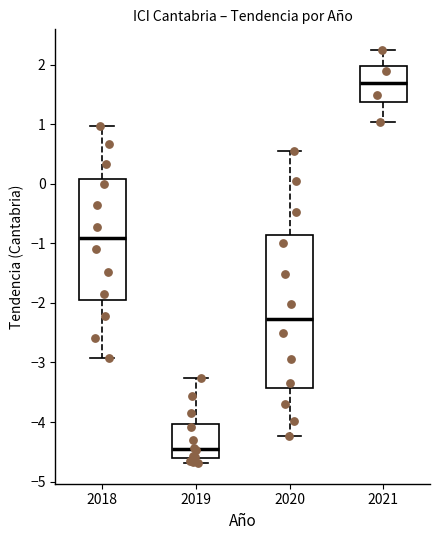

Reading left to right, read every box against the y-axis: the position of its median line, the range the box covers, and the ends of its whiskers. The values are not printed on the chart, so give them approximately, as read against the axis.

2018: median -0.9, box -1.9 to 0.1, whiskers -2.9 to 1.0
2019: median -4.5, box -4.6 to -4.0, whiskers -4.7 to -3.3
2020: median -2.3, box -3.4 to -0.9, whiskers -4.2 to 0.6
2021: median 1.7, box 1.4 to 2.0, whiskers 1.0 to 2.2